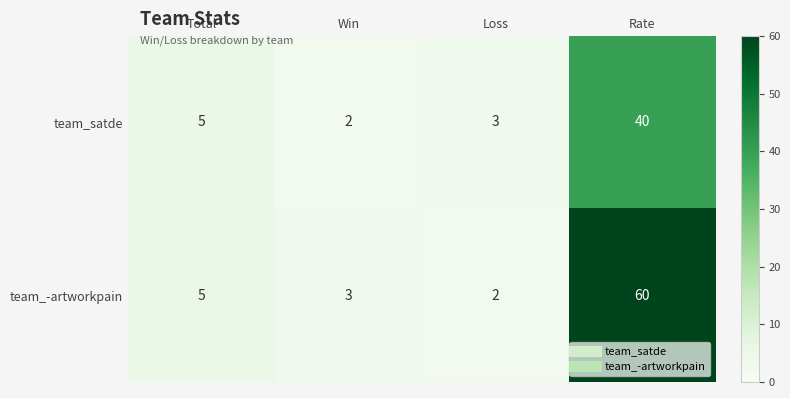

Reading left to right, extract all data points from this chart.

team_satde: Total=5	Win=2	Loss=3	Rate=40
team_-artworkpain: Total=5	Win=3	Loss=2	Rate=60